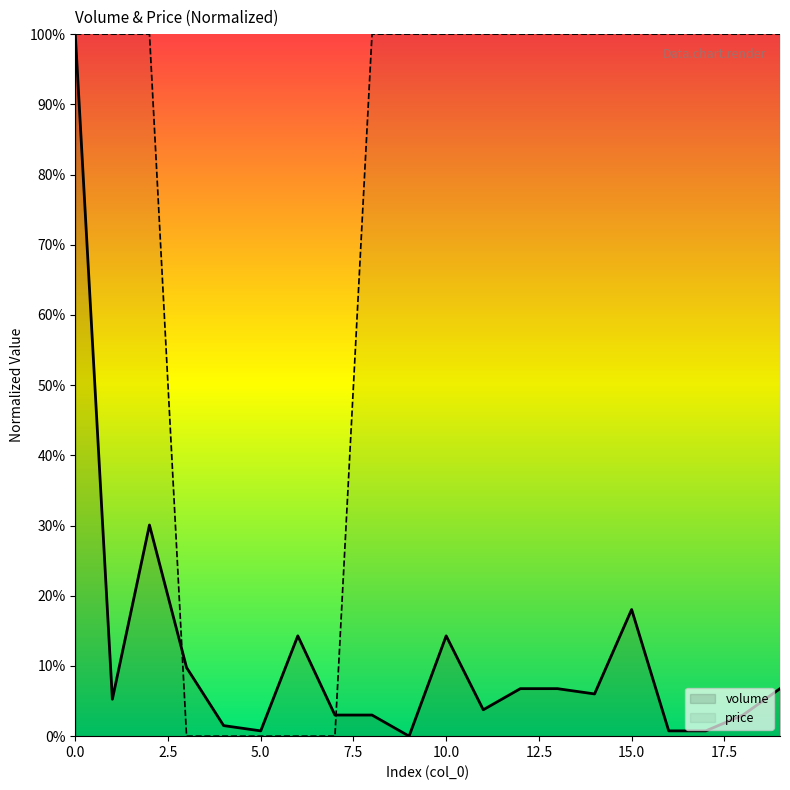

True or false: price has more than 1 interior local peaks.

False